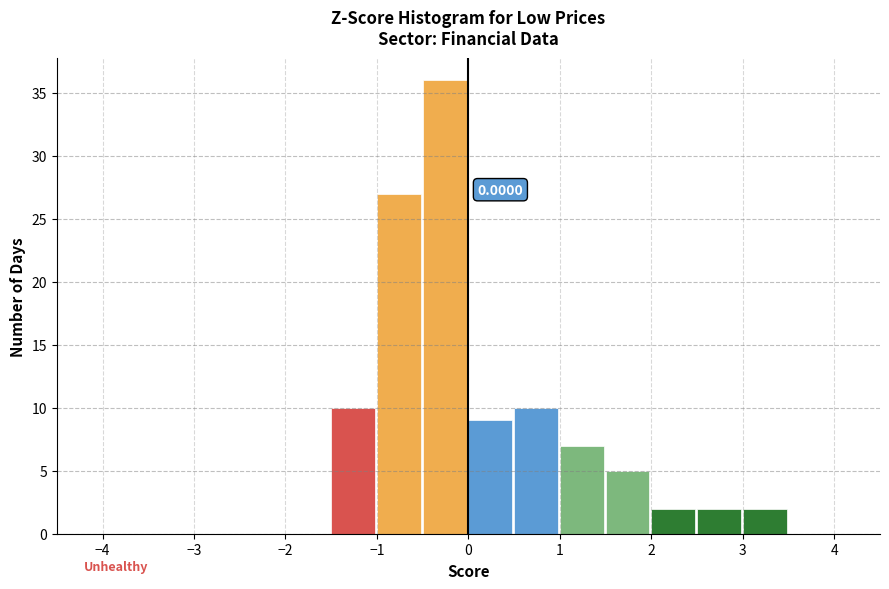

Over which range of the x-axis is the bar tallest?

-0.5 to 0.0